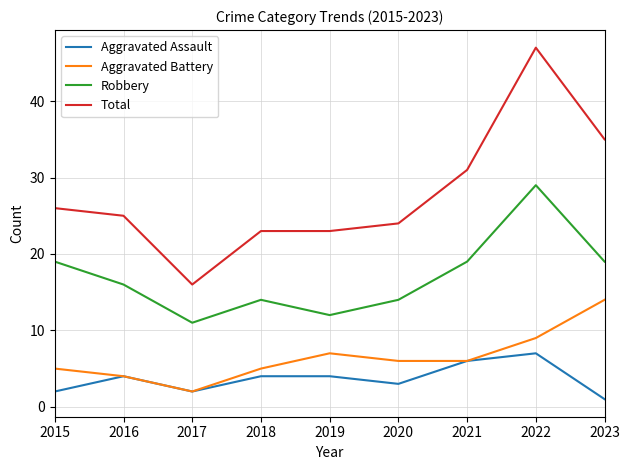

How many distinct data groups are displayed?

4